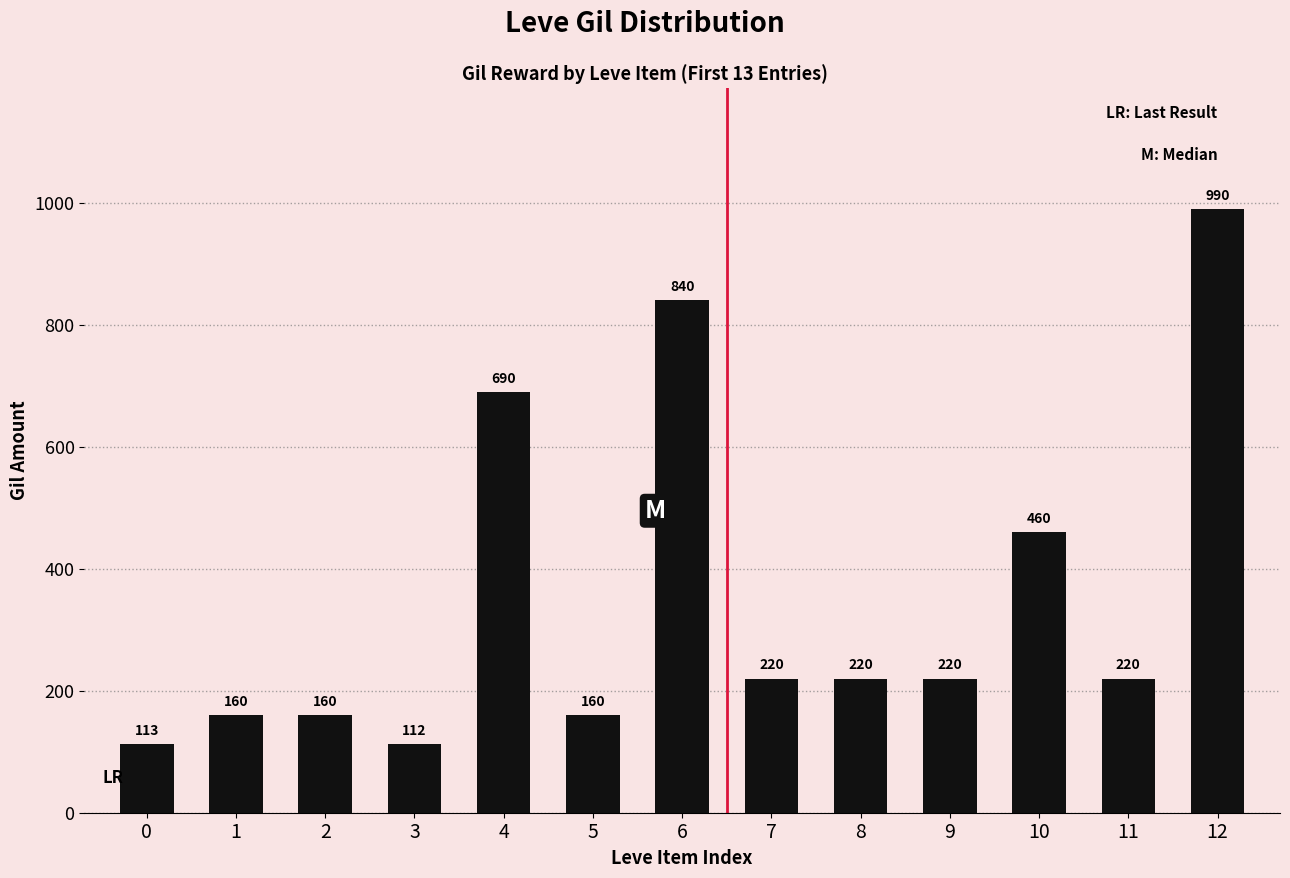

What is the change in value from 3 to 8?

+108